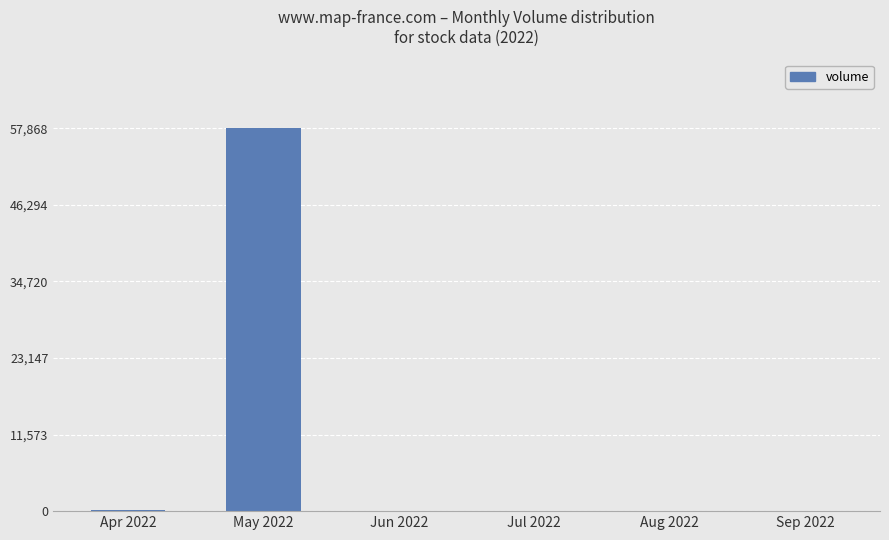

Does the chart contain stacked bars?

No